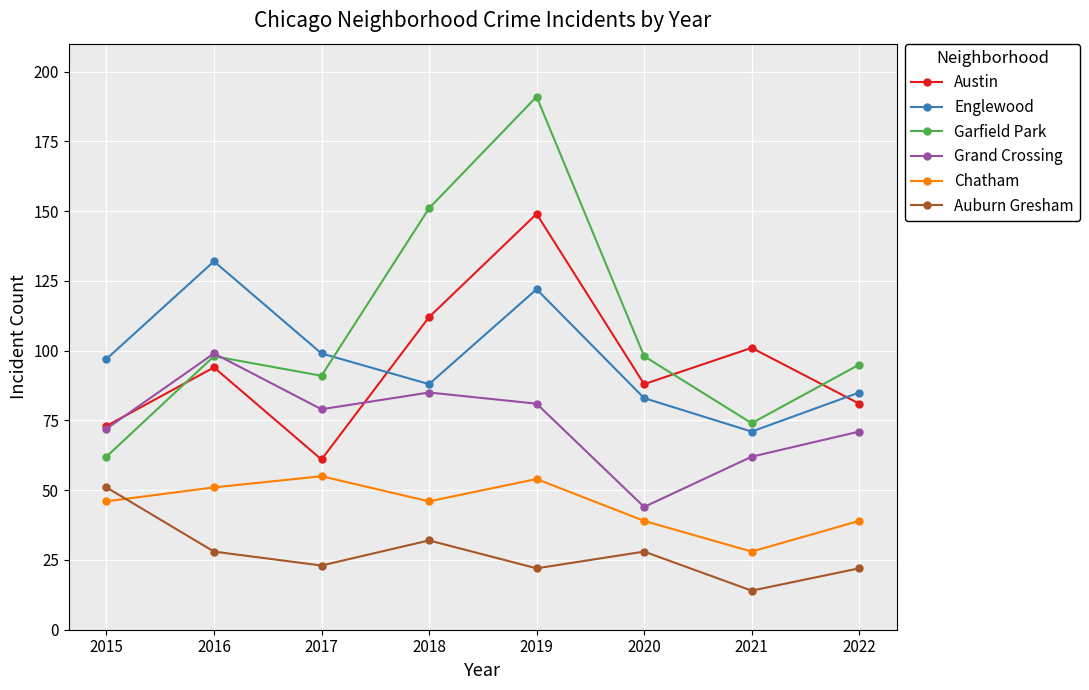

Which label corresponds to the smallest value in the chart?

2021